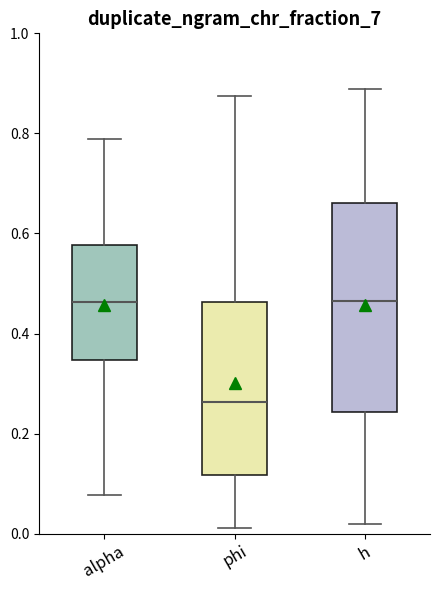

Which box is the tallest, from its lower edge to its upper edge?

h